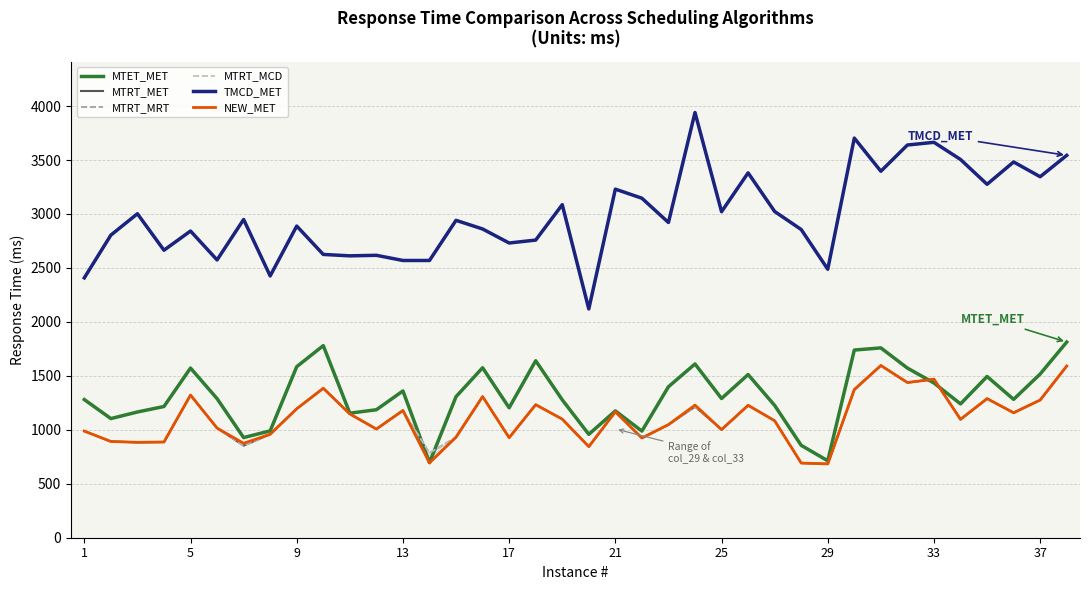

True or false: TMCD_MET and NEW_MET cross at least once.

False